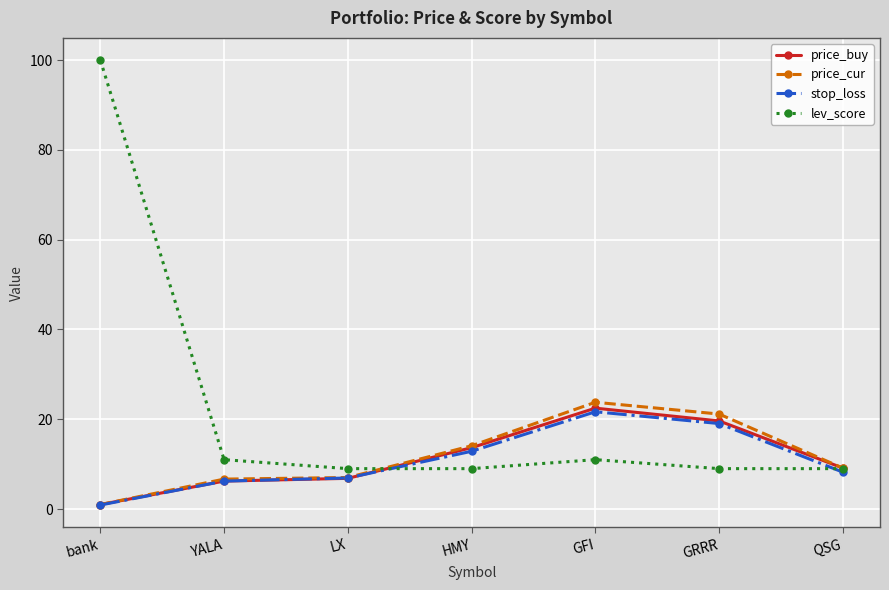

What is the label of the 3rd point from the right?

GFI